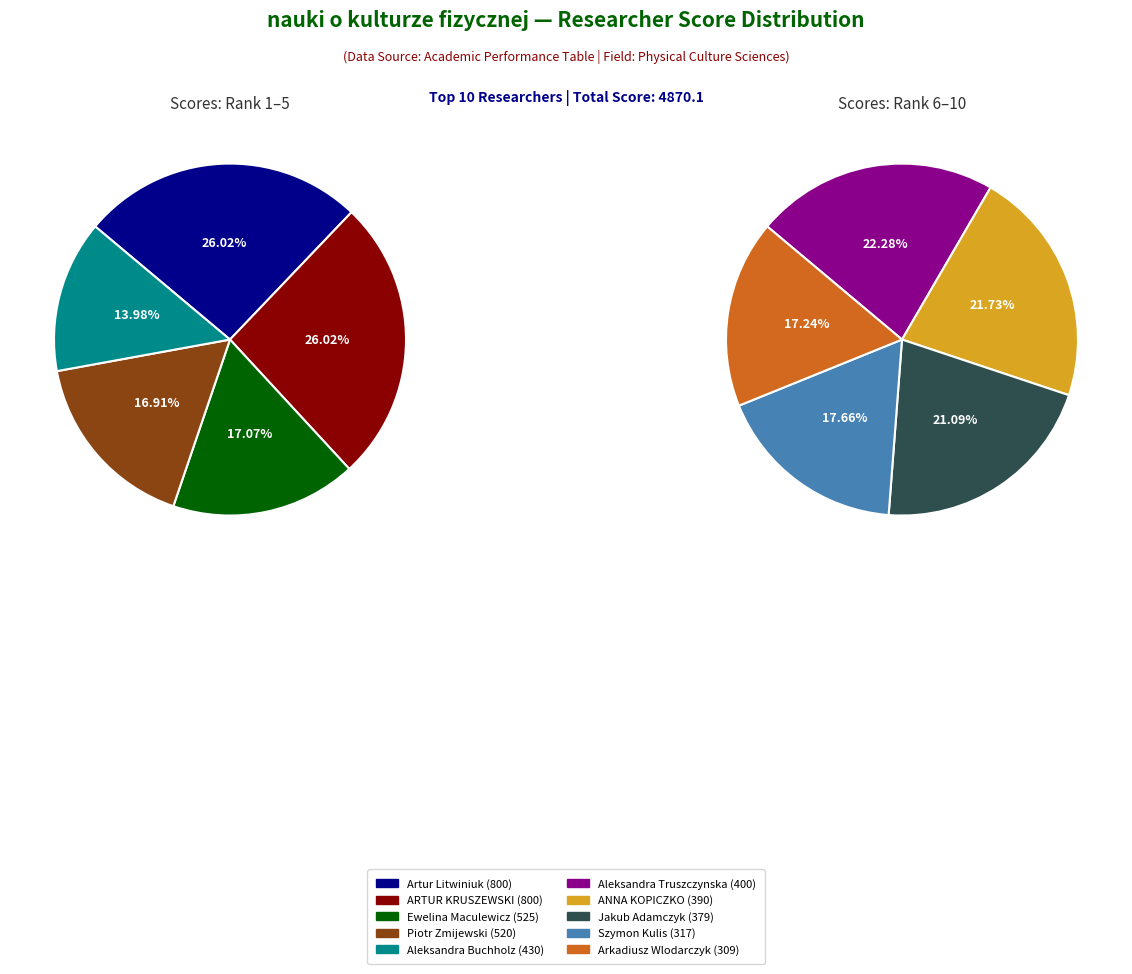

True or false: 378.5774 accounts for 1% of the total.

False